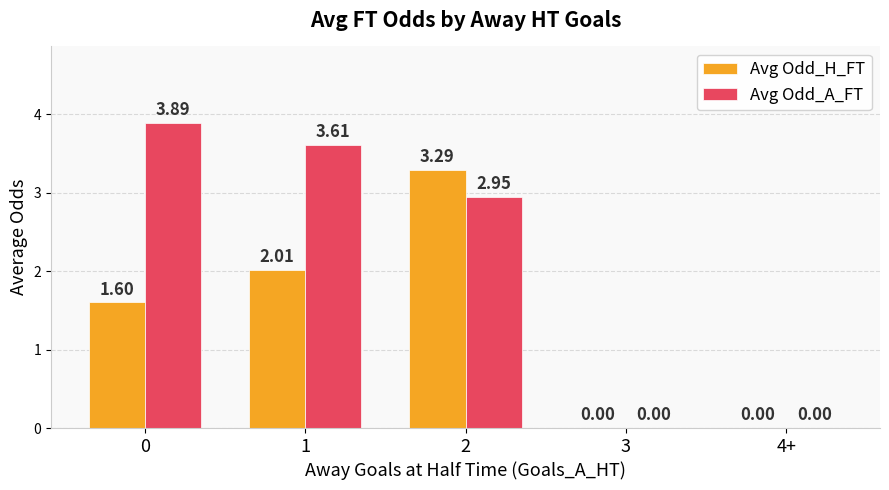

Count the number of categories in the chart.

5